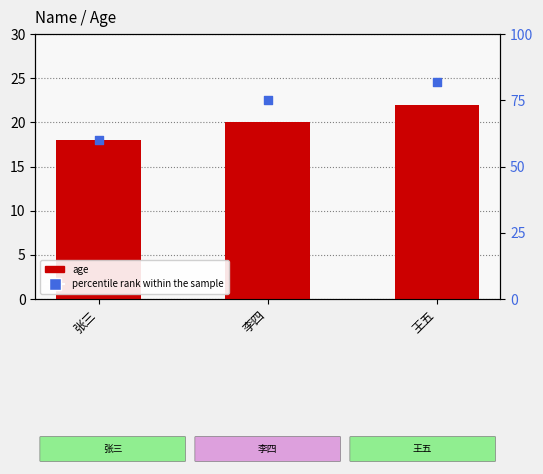

Which series has the largest Y range (max minus min)?

percentile rank within the sample